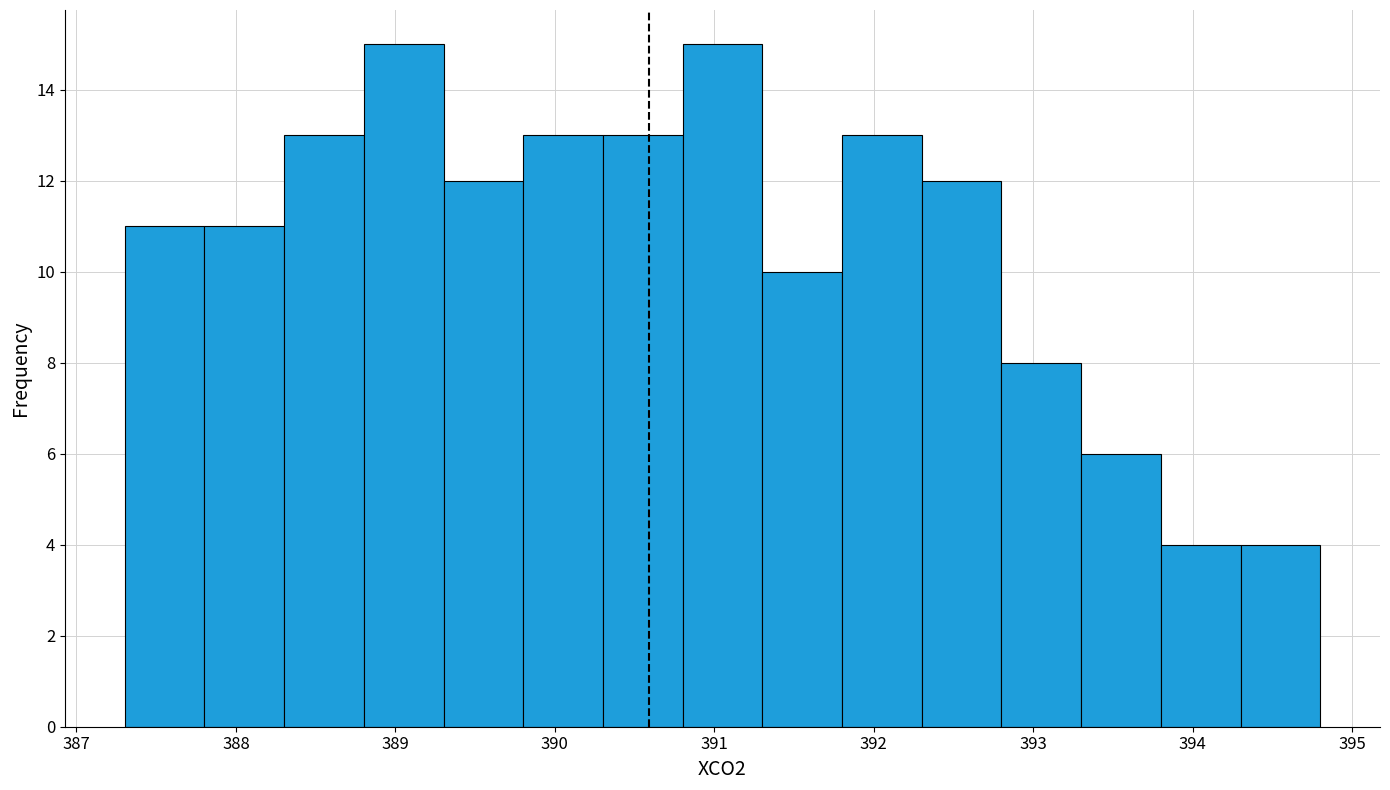

Reading left to right, transcribe this chart: for each bar, give the range it covers on the x-axis and its height. Neither the bar edges nor the heights are printed on the chart, so give them approximately, as read against the axes.

387.3 to 387.8: 11
387.8 to 388.3: 11
388.3 to 388.8: 13
388.8 to 389.3: 15
389.3 to 389.8: 12
389.8 to 390.3: 13
390.3 to 390.8: 13
390.8 to 391.3: 15
391.3 to 391.8: 10
391.8 to 392.3: 13
392.3 to 392.8: 12
392.8 to 393.3: 8
393.3 to 393.8: 6
393.8 to 394.3: 4
394.3 to 394.8: 4